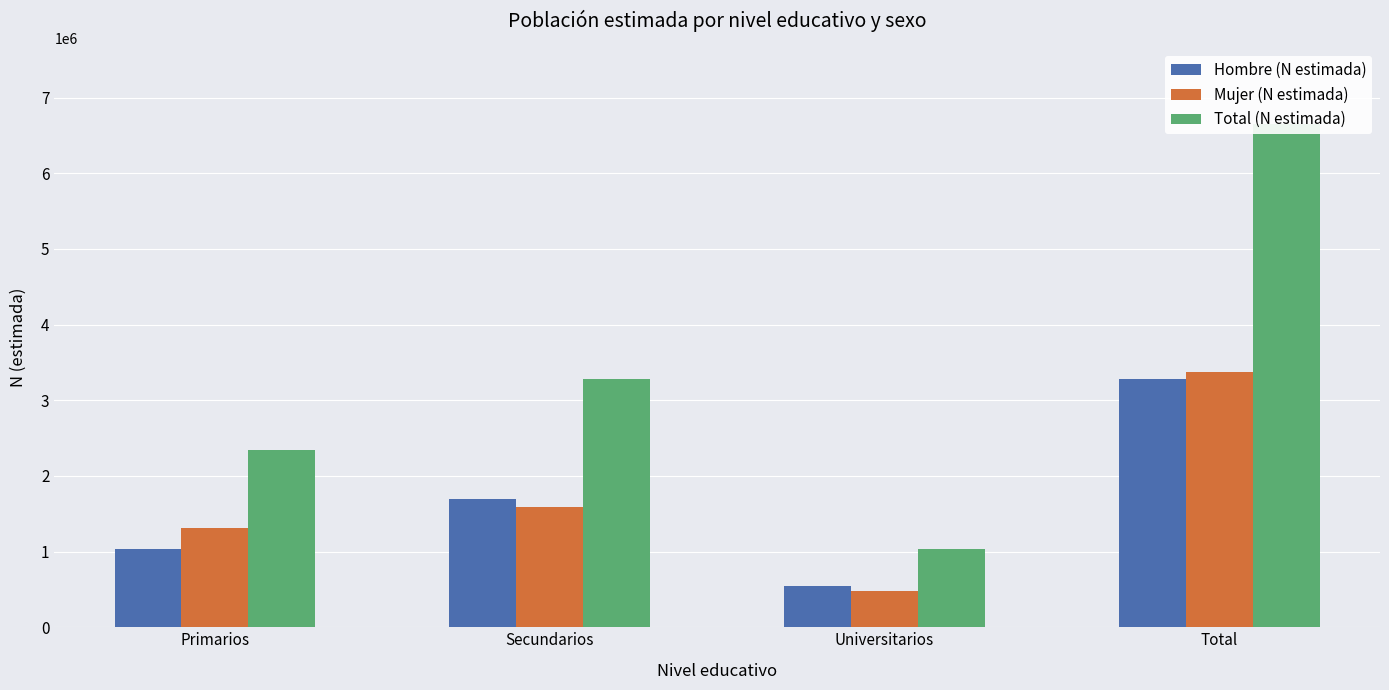

What position from the left is Primarios?

1